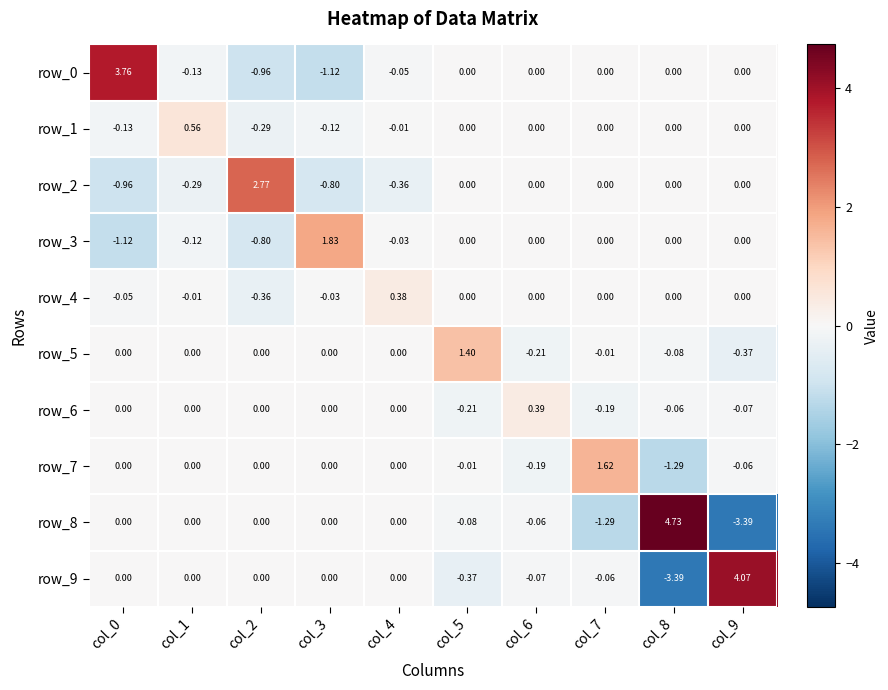

Is the value of row_1 at col_2 greater than the value of row_6 at col_7?

No